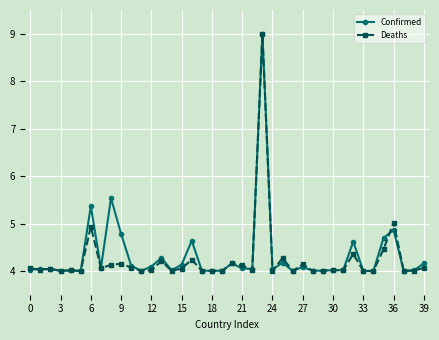

What are all the series names shown in the legend?

Confirmed, Deaths